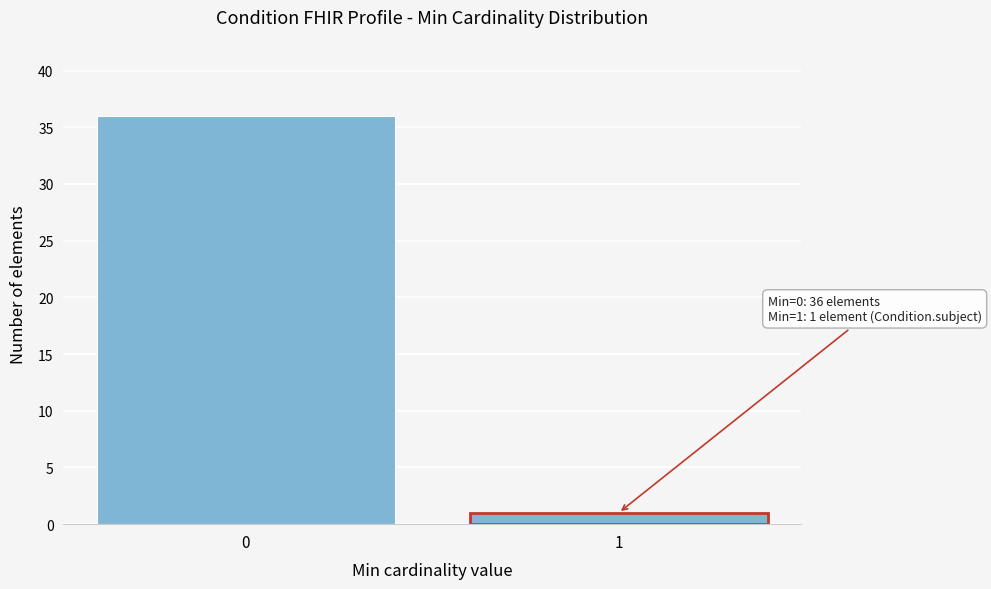

Reading left to right, what are all the values shown in this chart?

36	1